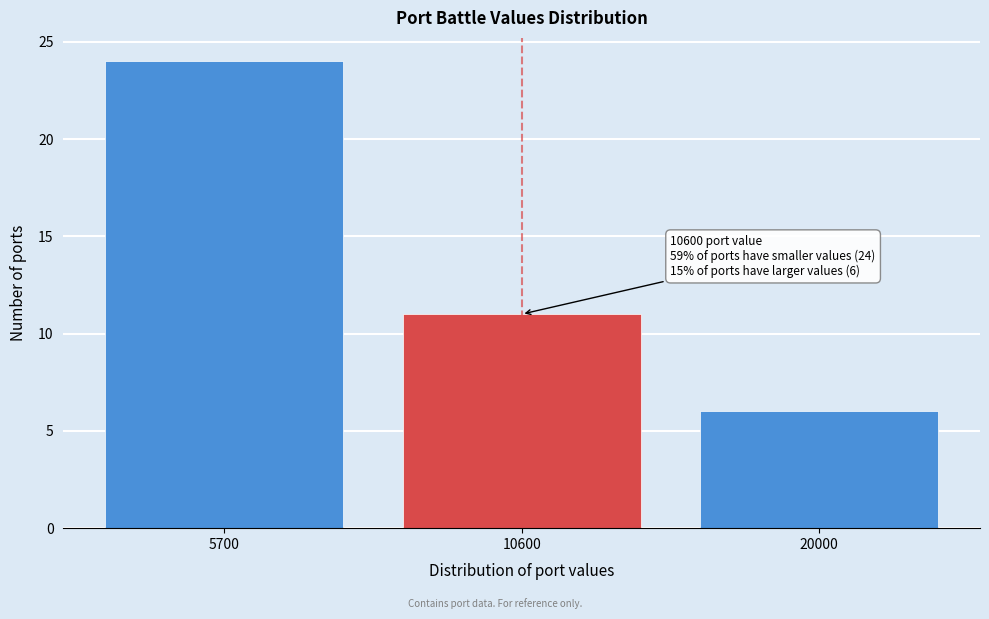

Reading left to right, extract all data points from this chart.

5700=24	10600=11	20000=6